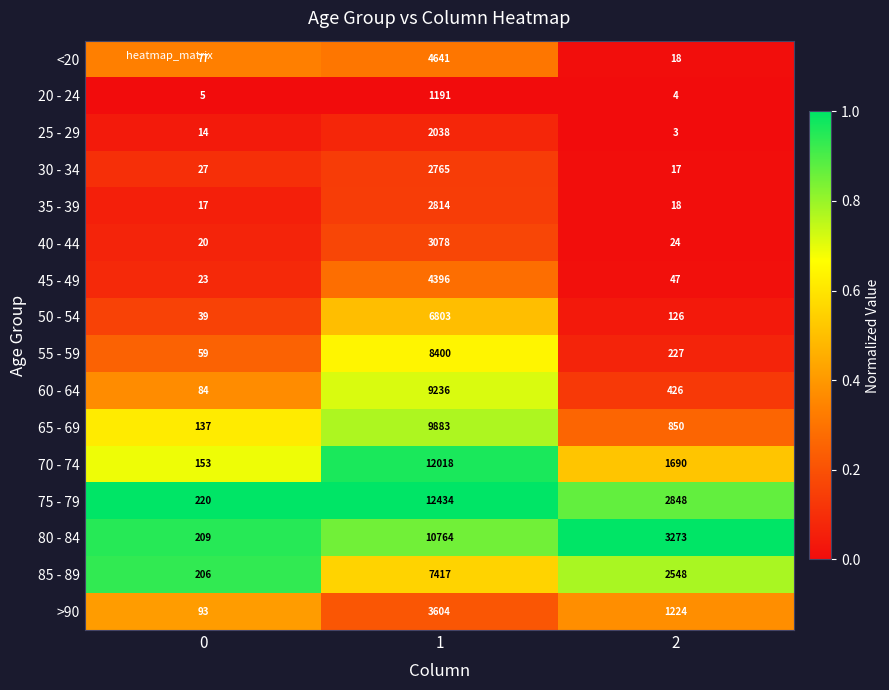

At which category is the sum across all series the highest?

1